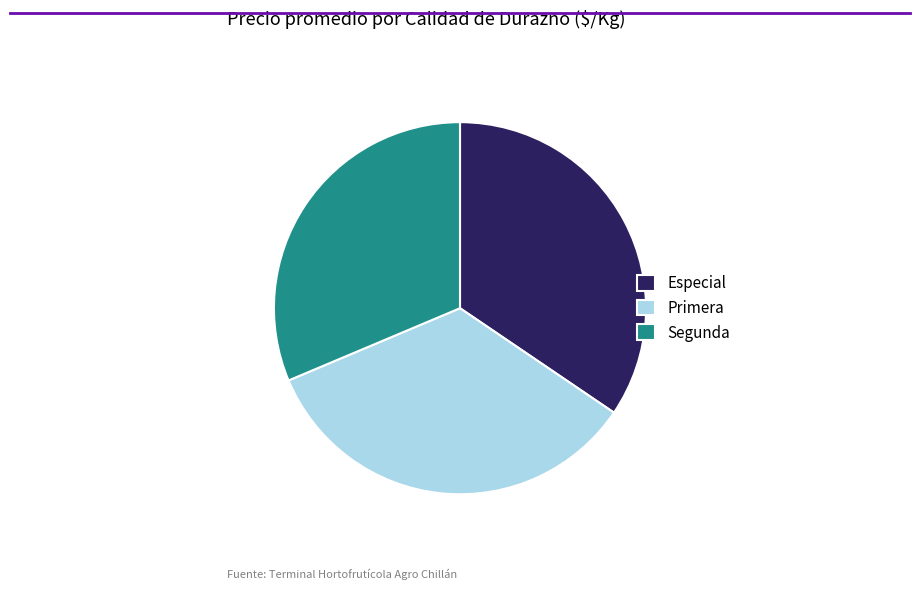

Do Primera and Especial together represent more than half of the pie?

Yes